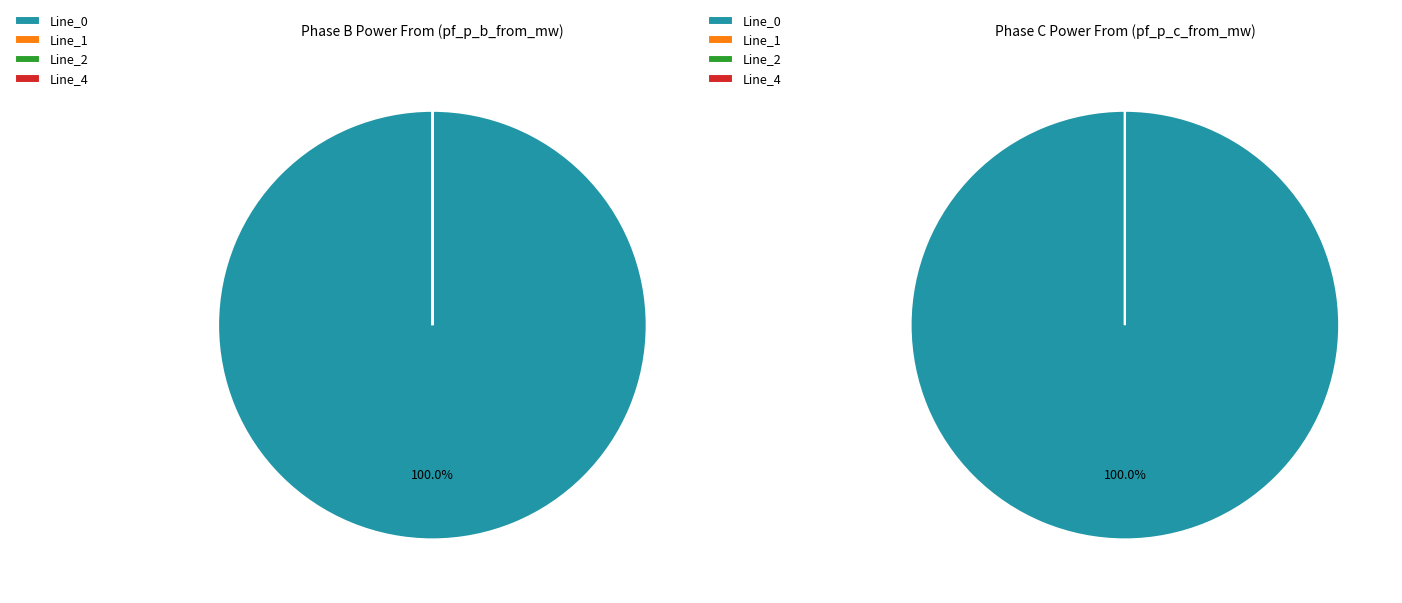

Count the number of slices in the pie.

4